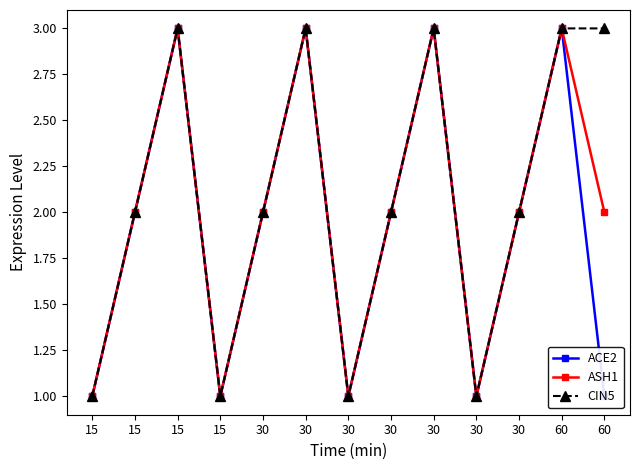

What is the average value of the CIN5 series?

2